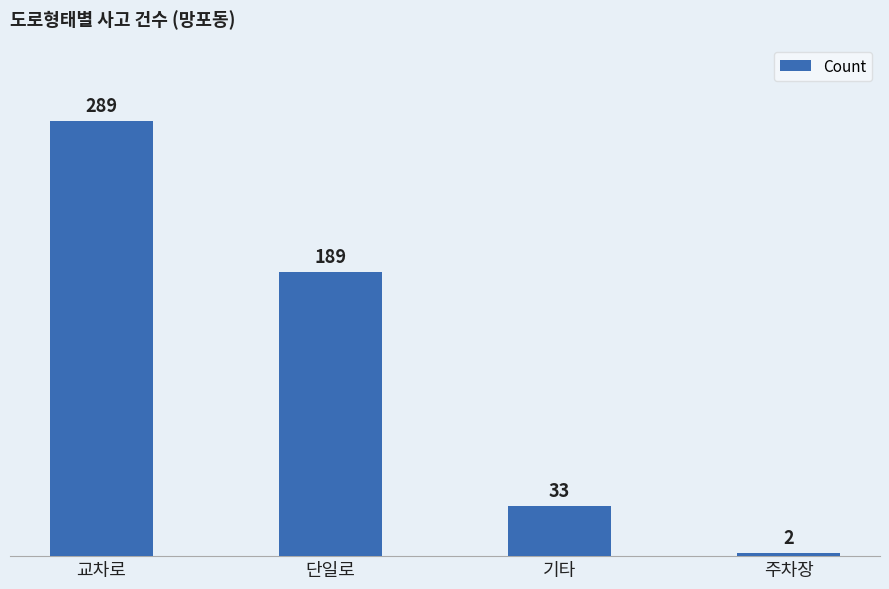

Is it true that the value at 주차장 is 2?

True